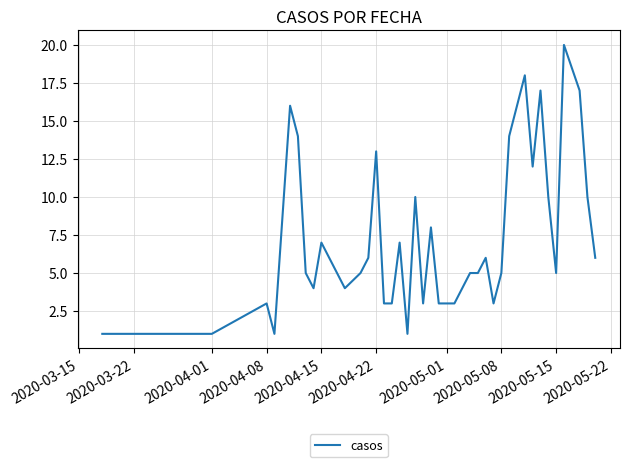

What is the maximum value shown in the chart?

20